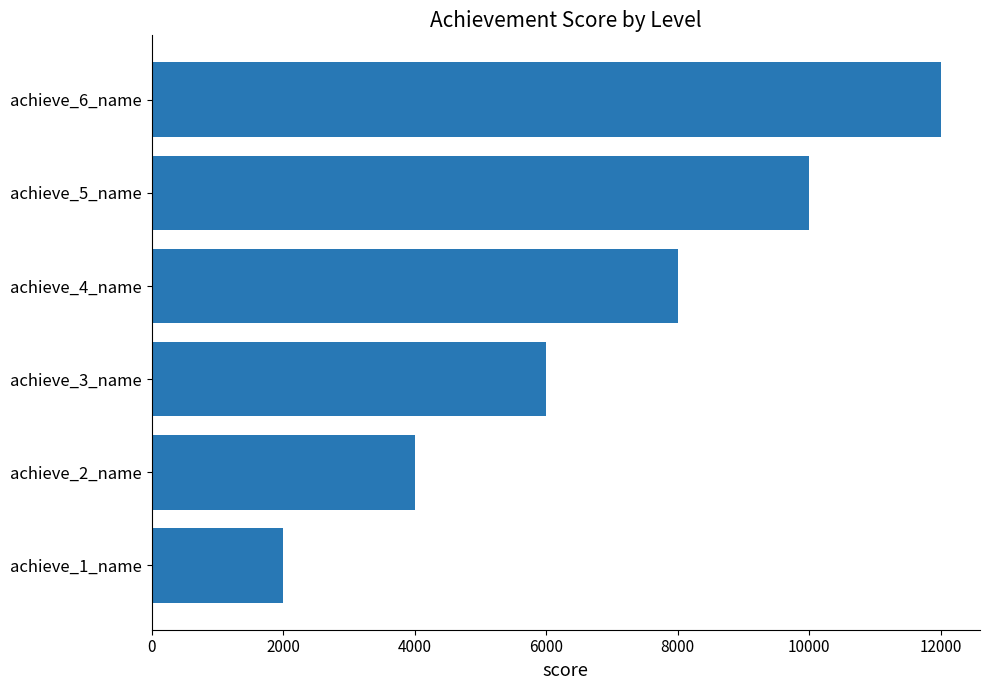

What is the difference between the maximum and minimum values?

10000